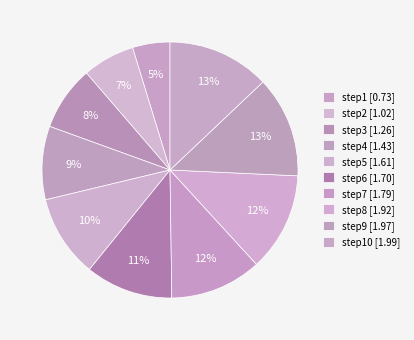

How many segments does this pie chart have?

10